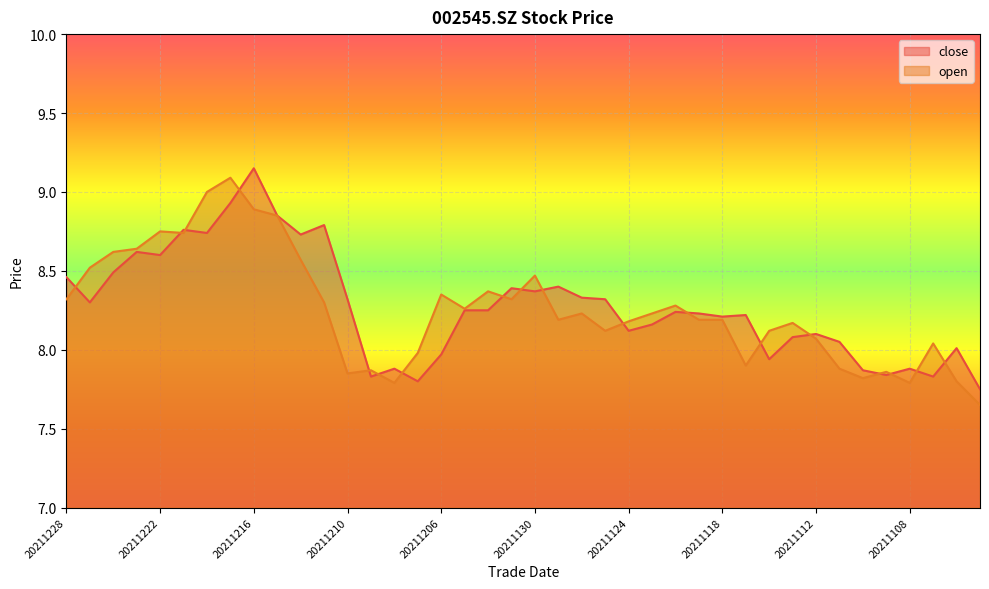

Reading left to right, list all the values displayed in this chart.

close: 8.5	8.3	8.5	8.6	8.6	8.8	8.7	8.9	9.2	8.8	8.7	8.8	8.3	7.8	7.9	7.8	8.0	8.2	8.2	8.4	8.4	8.4	8.3	8.3	8.1	8.2	8.2	8.2	8.2	8.2	7.9	8.1	8.1	8.1	7.9	7.8	7.9	7.8	8.0	7.8
open: 8.3	8.5	8.6	8.6	8.8	8.7	9.0	9.1	8.9	8.8	8.6	8.3	7.8	7.9	7.8	8.0	8.3	8.3	8.4	8.3	8.5	8.2	8.2	8.1	8.2	8.2	8.3	8.2	8.2	7.9	8.1	8.2	8.1	7.9	7.8	7.9	7.8	8.0	7.8	7.7